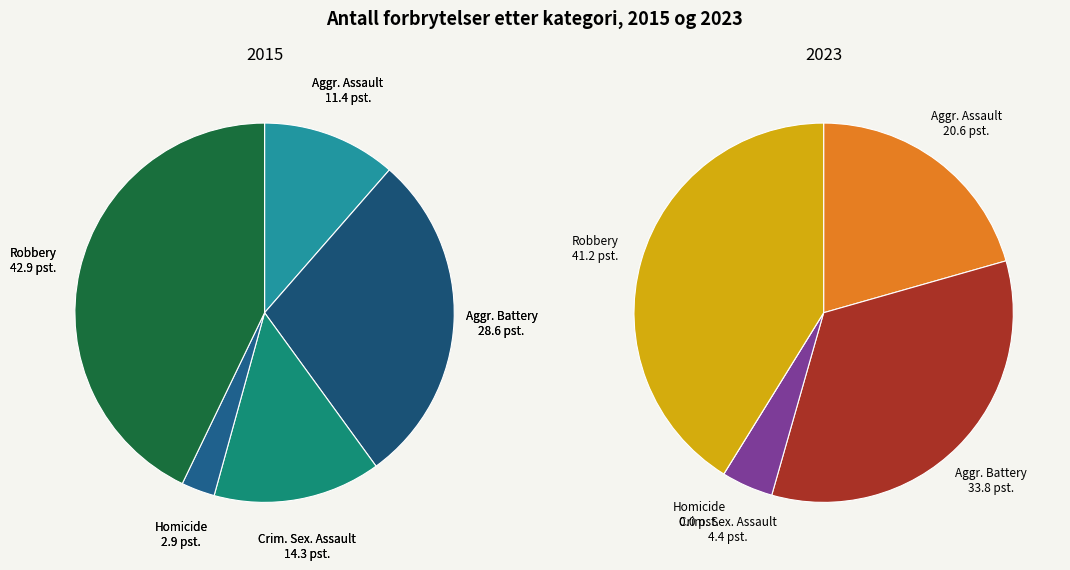

What is the largest slice in the pie chart?

Robbery